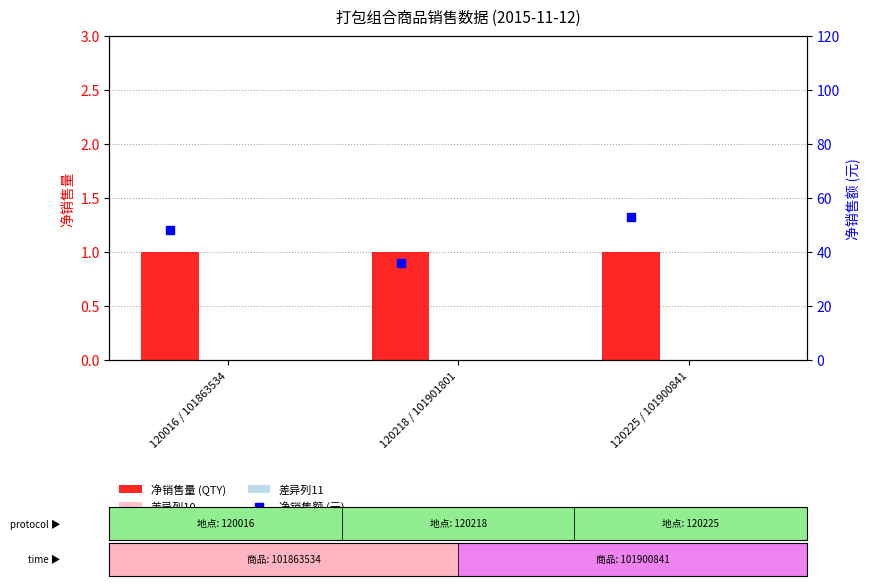

At how many categories does at least one series exceed 43?

2